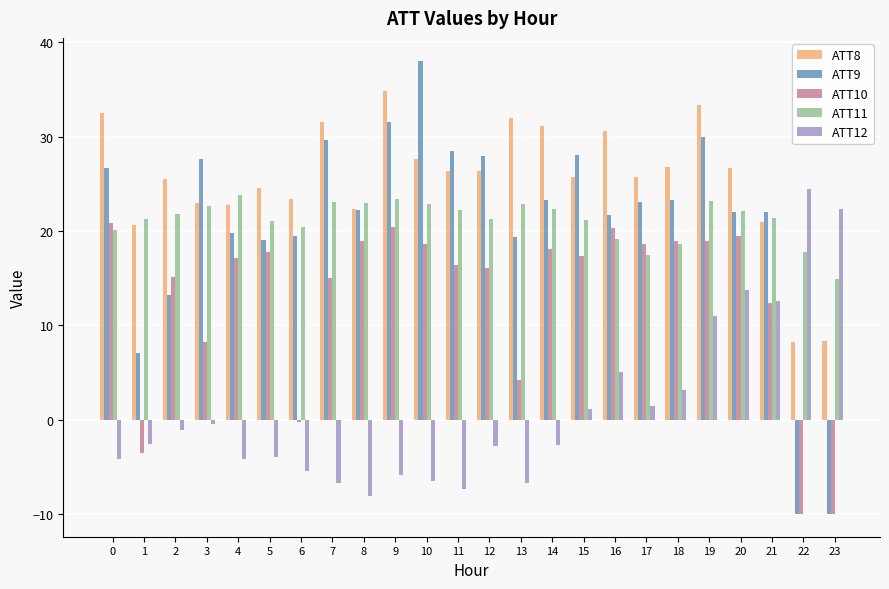

True or false: ATT9 has a value of 22.9 at 2.

False